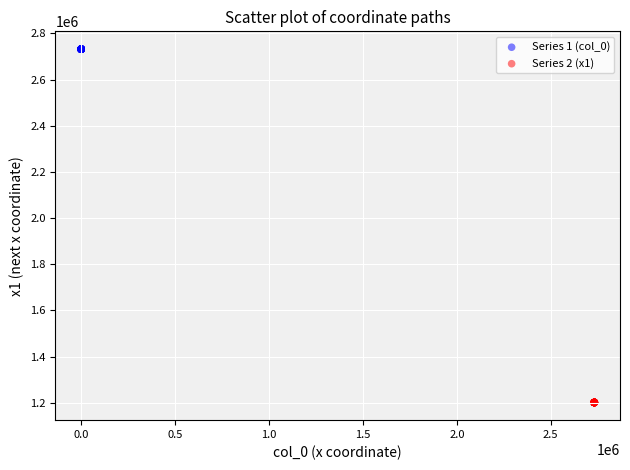

What are all the series names shown in the legend?

Series 1 (col_0), Series 2 (x1)